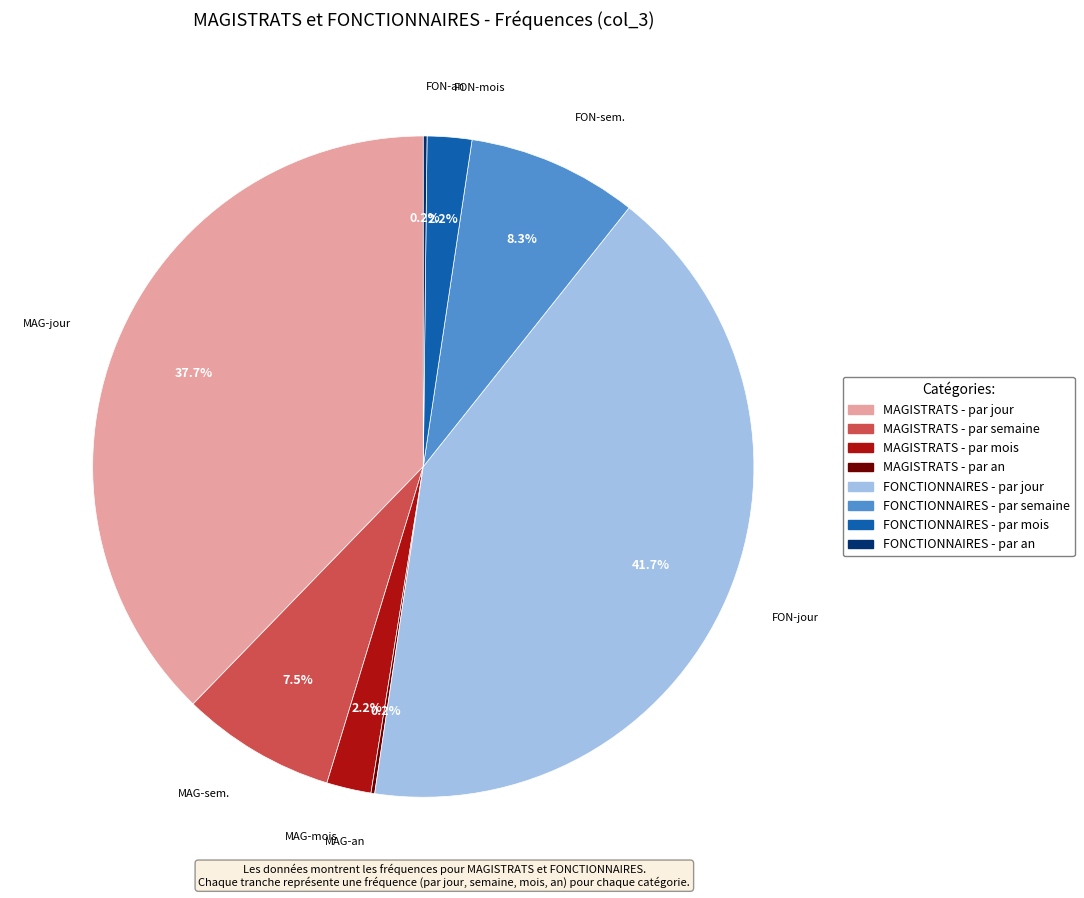

Does FONCTIONNAIRES - par jour account for over 50% of the chart?

No